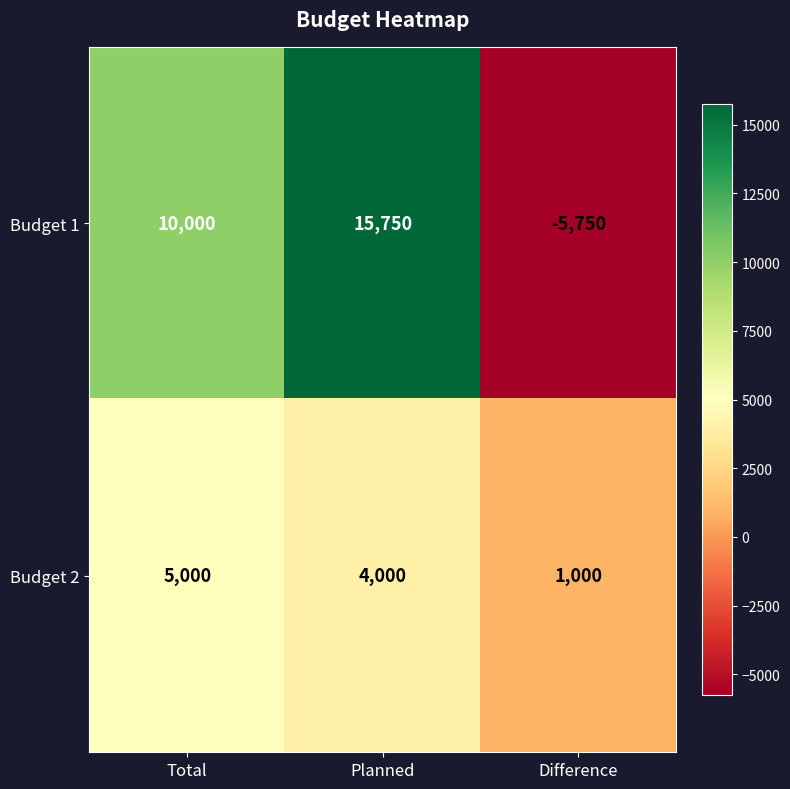

Which label corresponds to the largest value in the chart?

Planned